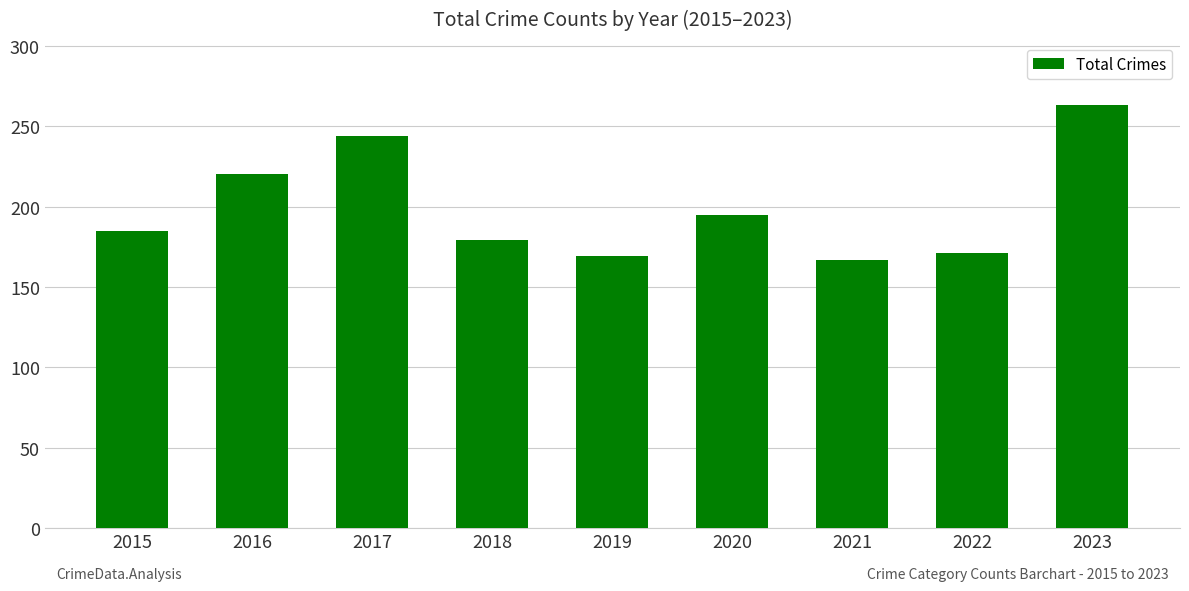

The value at 2022 is 276. True or false?

False